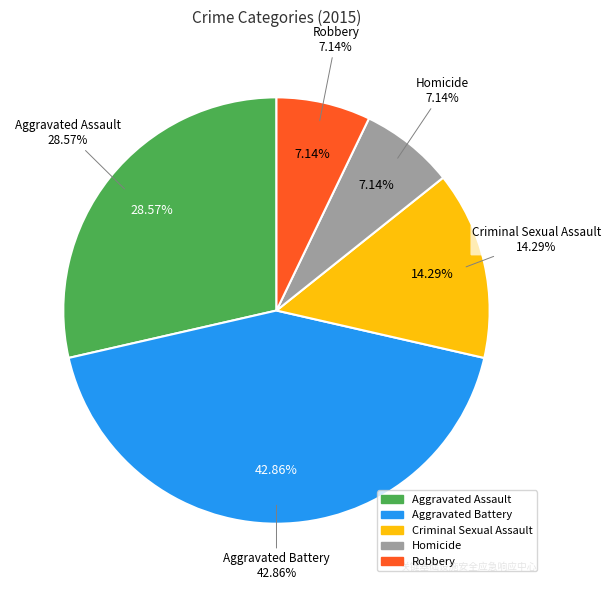

Rank the categories by value from lowest to highest.

Homicide, Robbery, Criminal Sexual Assault, Aggravated Assault, Aggravated Battery